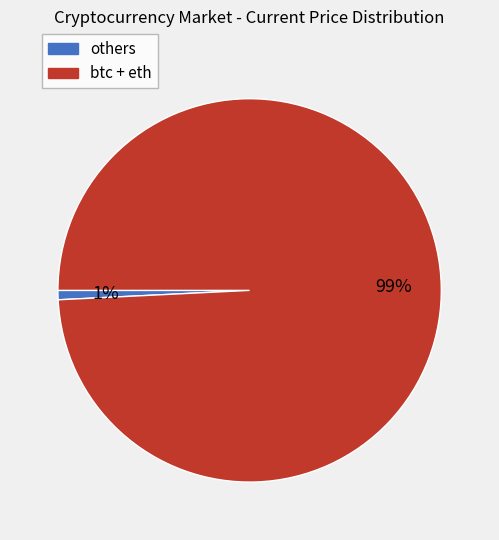

Does any single category account for the majority?

Yes